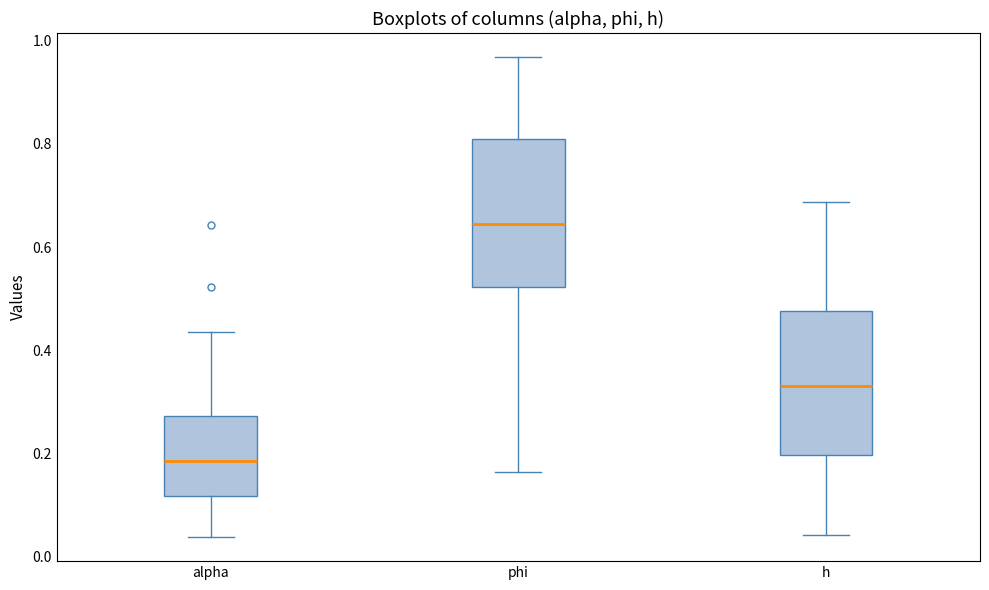

Reading left to right, read every box against the y-axis: the position of its median line, the range the box covers, and the ends of its whiskers. The values are not printed on the chart, so give them approximately, as read against the axis.

alpha: median 0.18, box 0.12 to 0.28, whiskers 0.04 to 0.44
phi: median 0.64, box 0.52 to 0.80, whiskers 0.16 to 0.96
h: median 0.34, box 0.20 to 0.48, whiskers 0.04 to 0.68